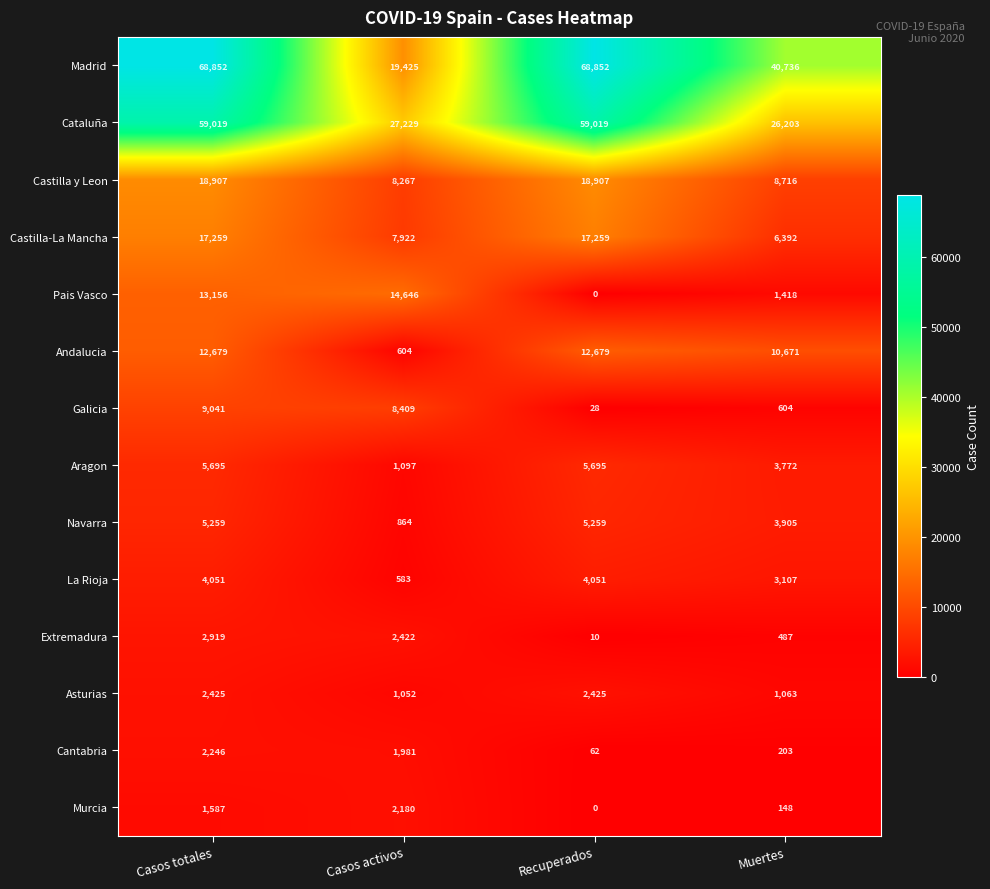

Which category has the lowest value in the Asturias series?

Casos activos